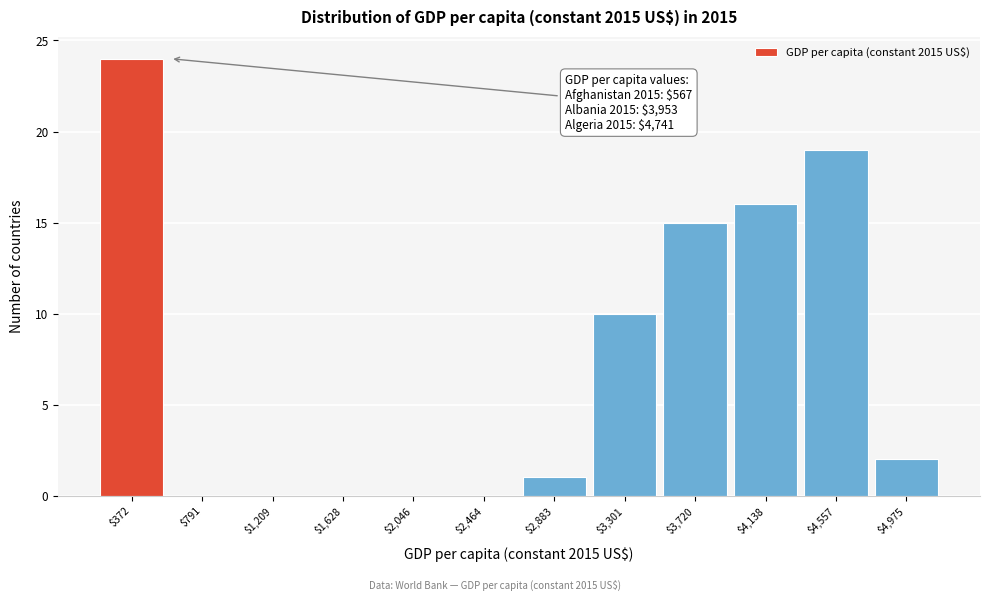

What is the maximum value shown in the chart?

24